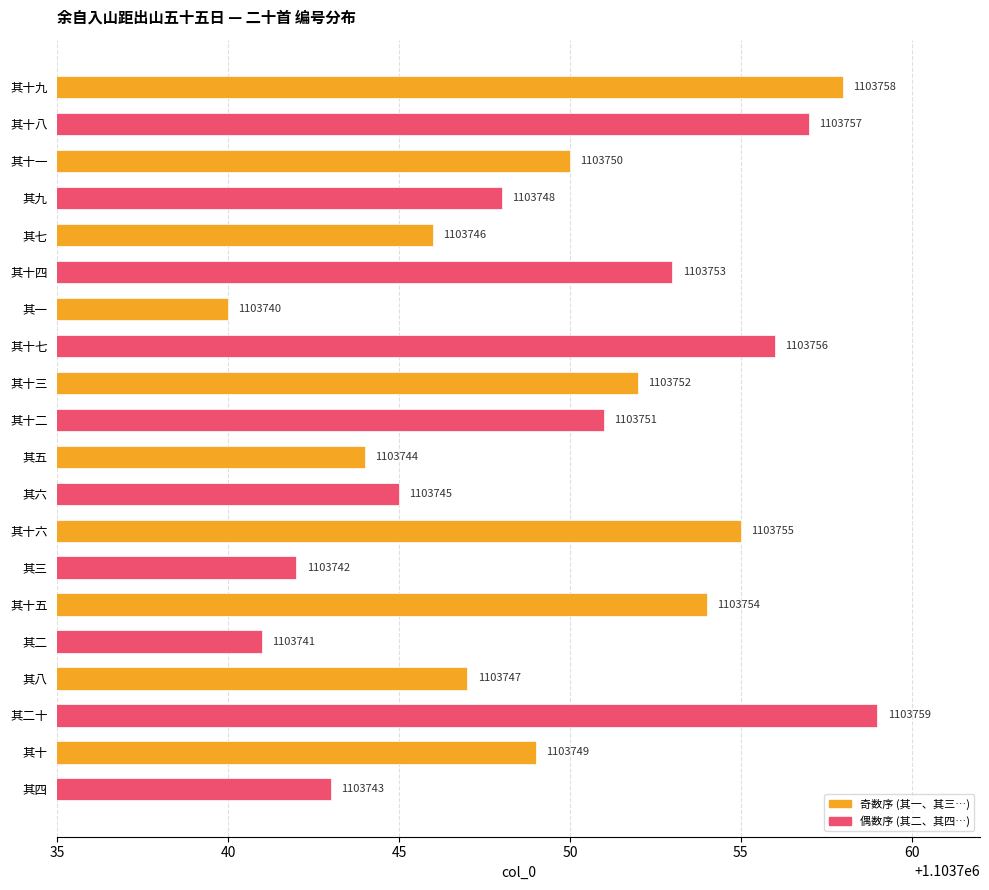

Rank the categories by value from highest to lowest.

其二十, 其十九, 其十八, 其十七, 其十六, 其十五, 其十四, 其十三, 其十二, 其十一, 其十, 其九, 其八, 其七, 其六, 其五, 其四, 其三, 其二, 其一